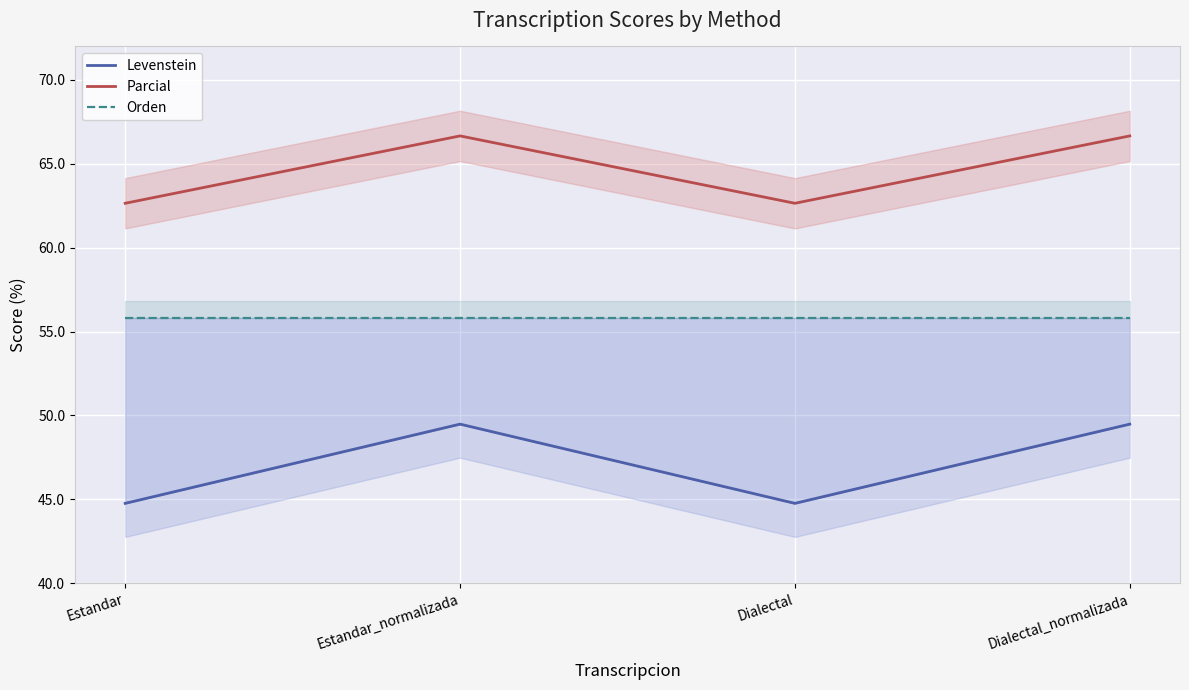

The value of Levenstein at Dialectal_normalizada is 49.5. True or false?

True